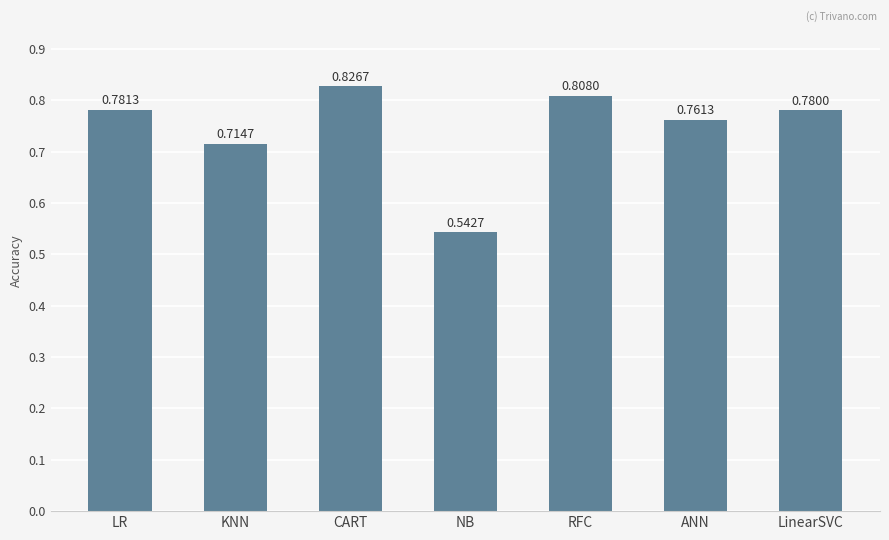

What is the label of the 6th bar from the right?

KNN